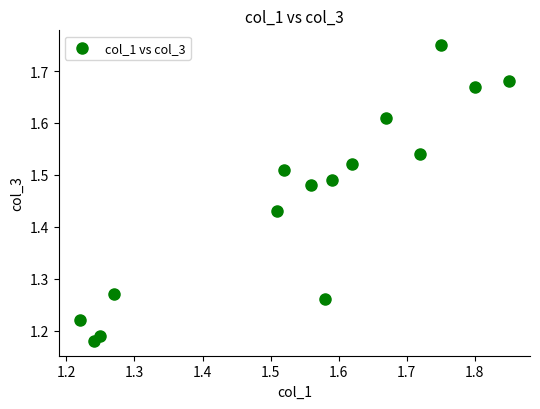

What is the range of X values (max minus min)?

0.6